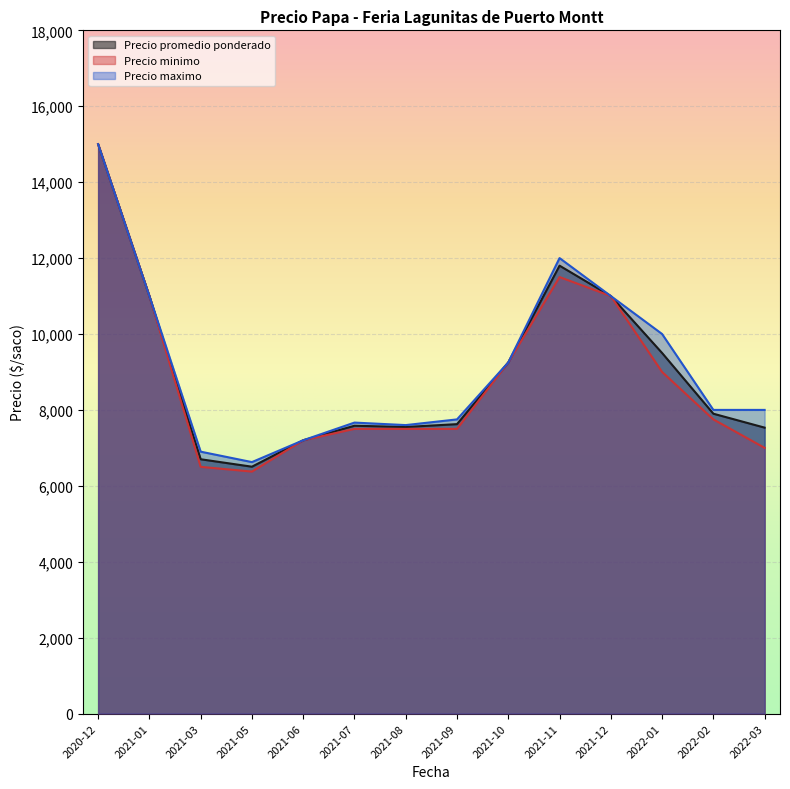

True or false: Precio maximo and Precio promedio ponderado intersect in this chart.

False